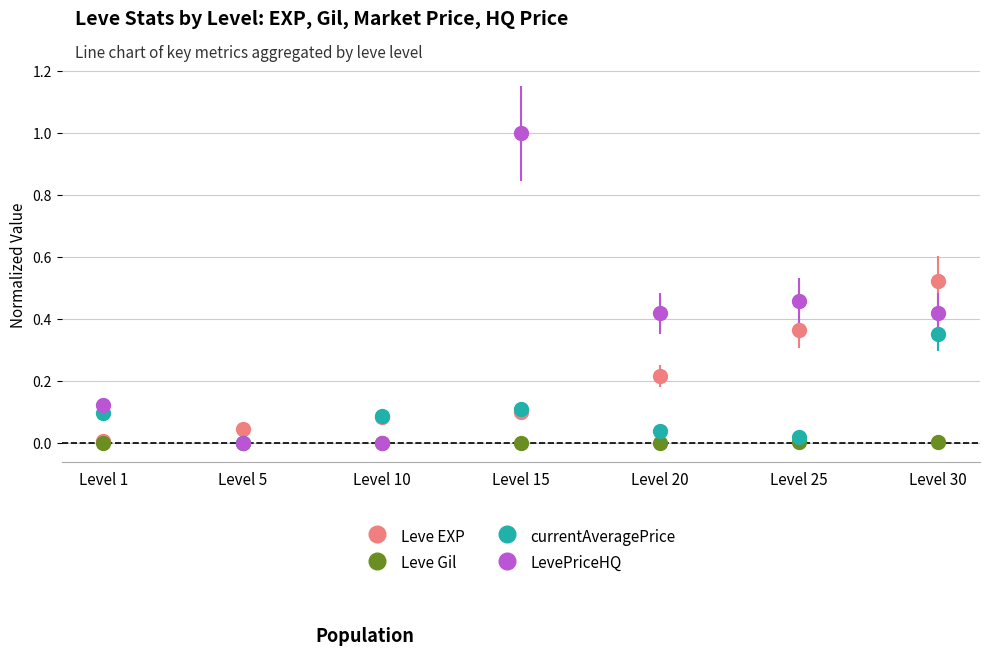

Between Level 10 and Level 15, which series saw the biggest shift?

LevePriceHQ